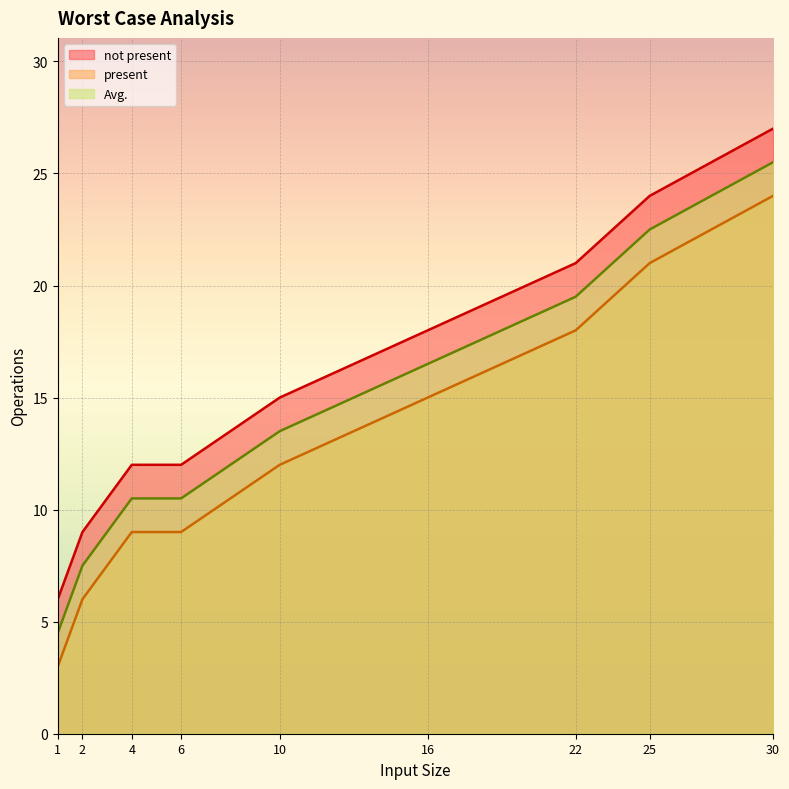

Which category has the lowest value in the present series?

1